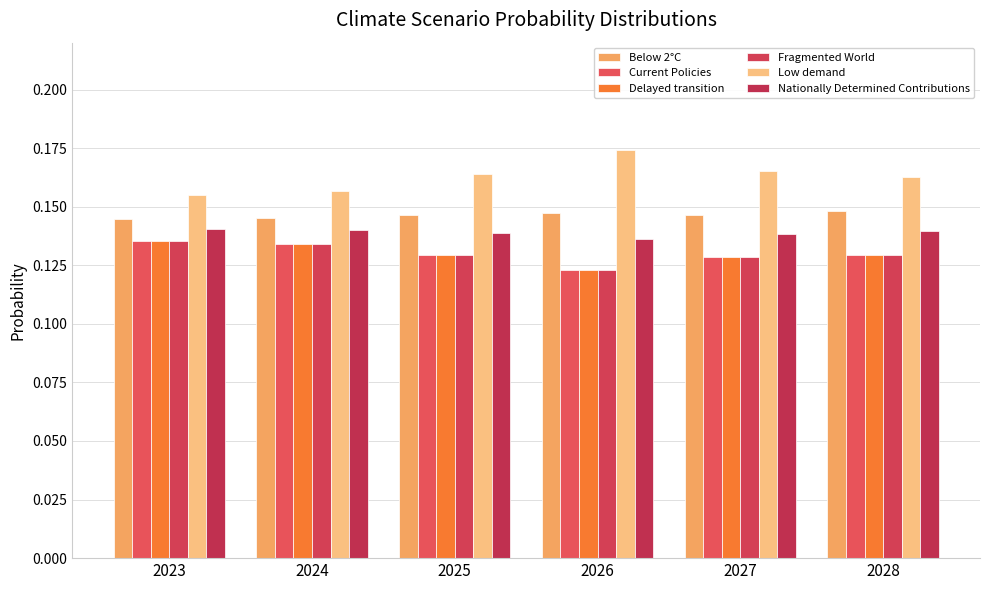

How many series are shown in this chart?

6